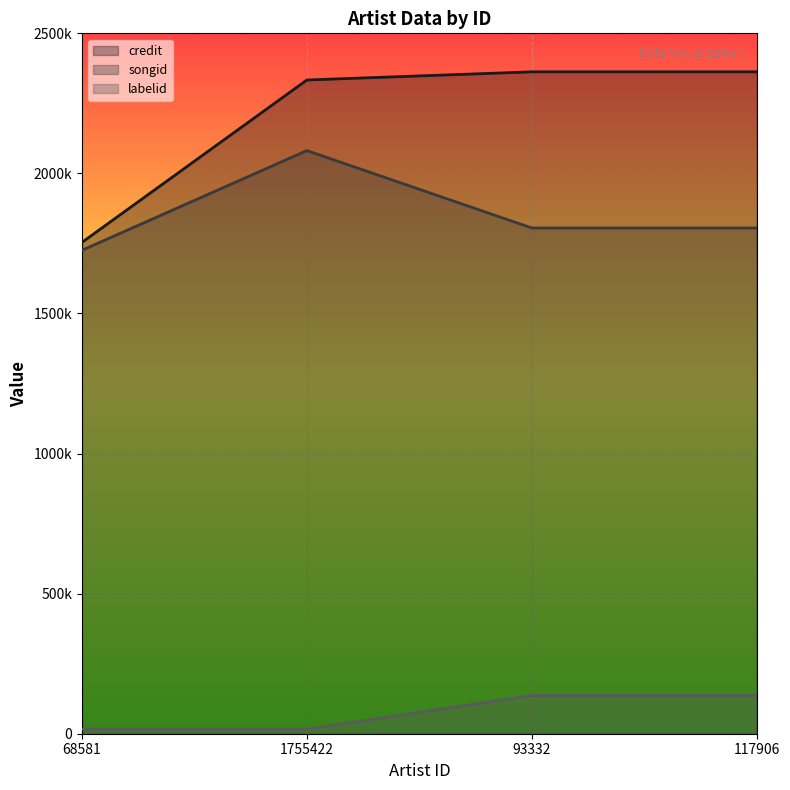

What is the label of the 4th point from the left?

117906